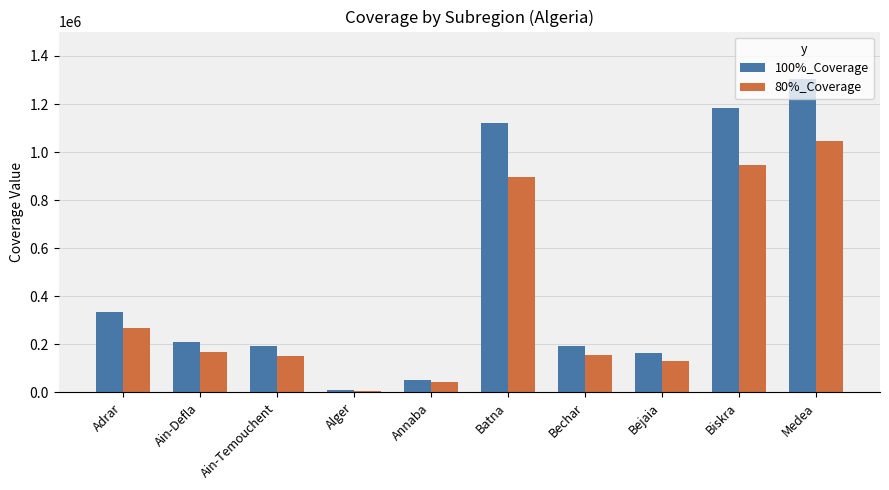

Which series has the largest total across all categories?

100%_Coverage